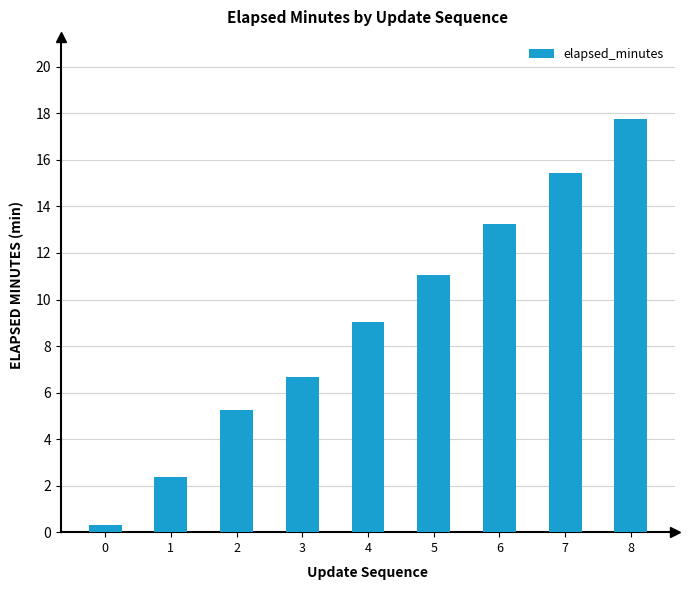

True or false: the data shows 5.3 at 2.

True